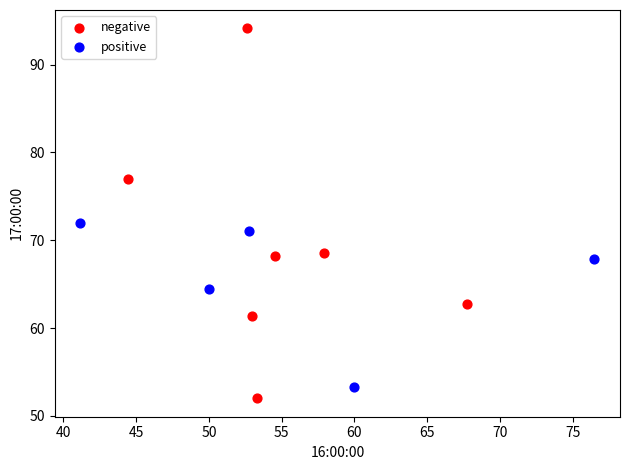

Which series has the widest spread of Y values?

negative